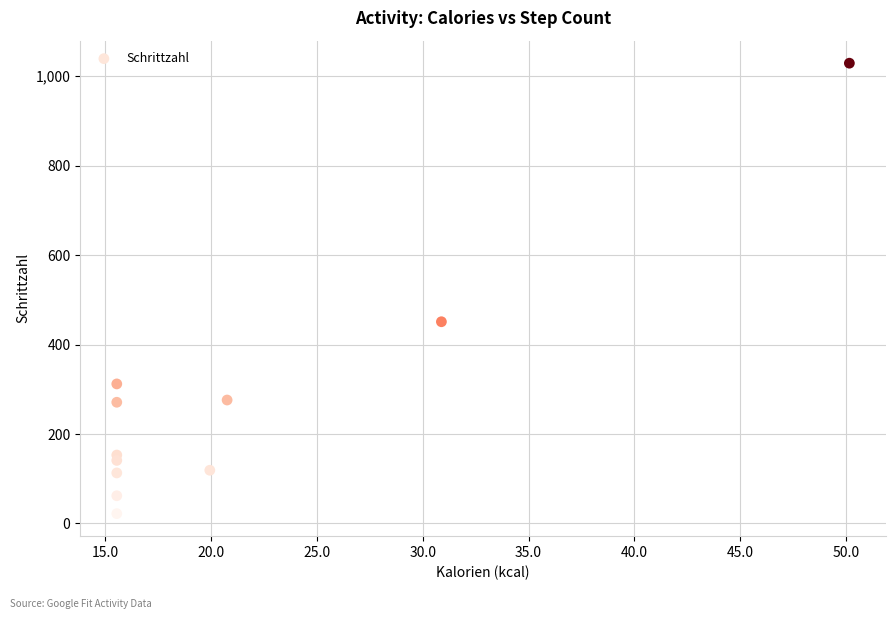

What Y value in the scatter plot is closest to 525?

451